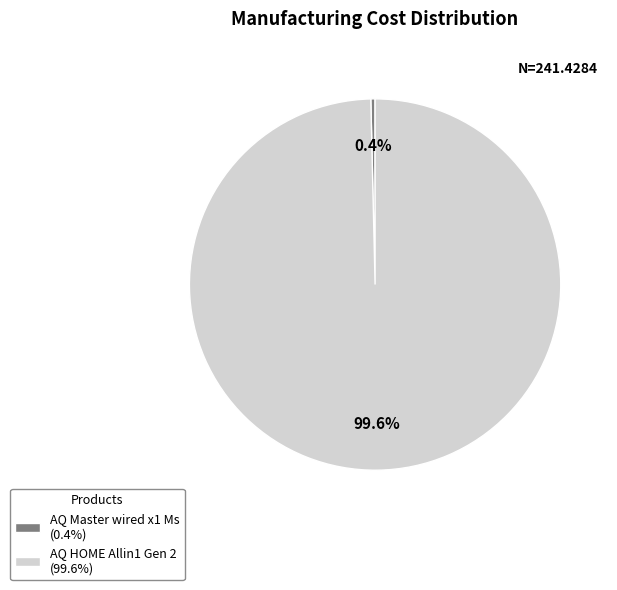

Does AQ HOME Allin1 Gen 2 account for over 50% of the chart?

Yes